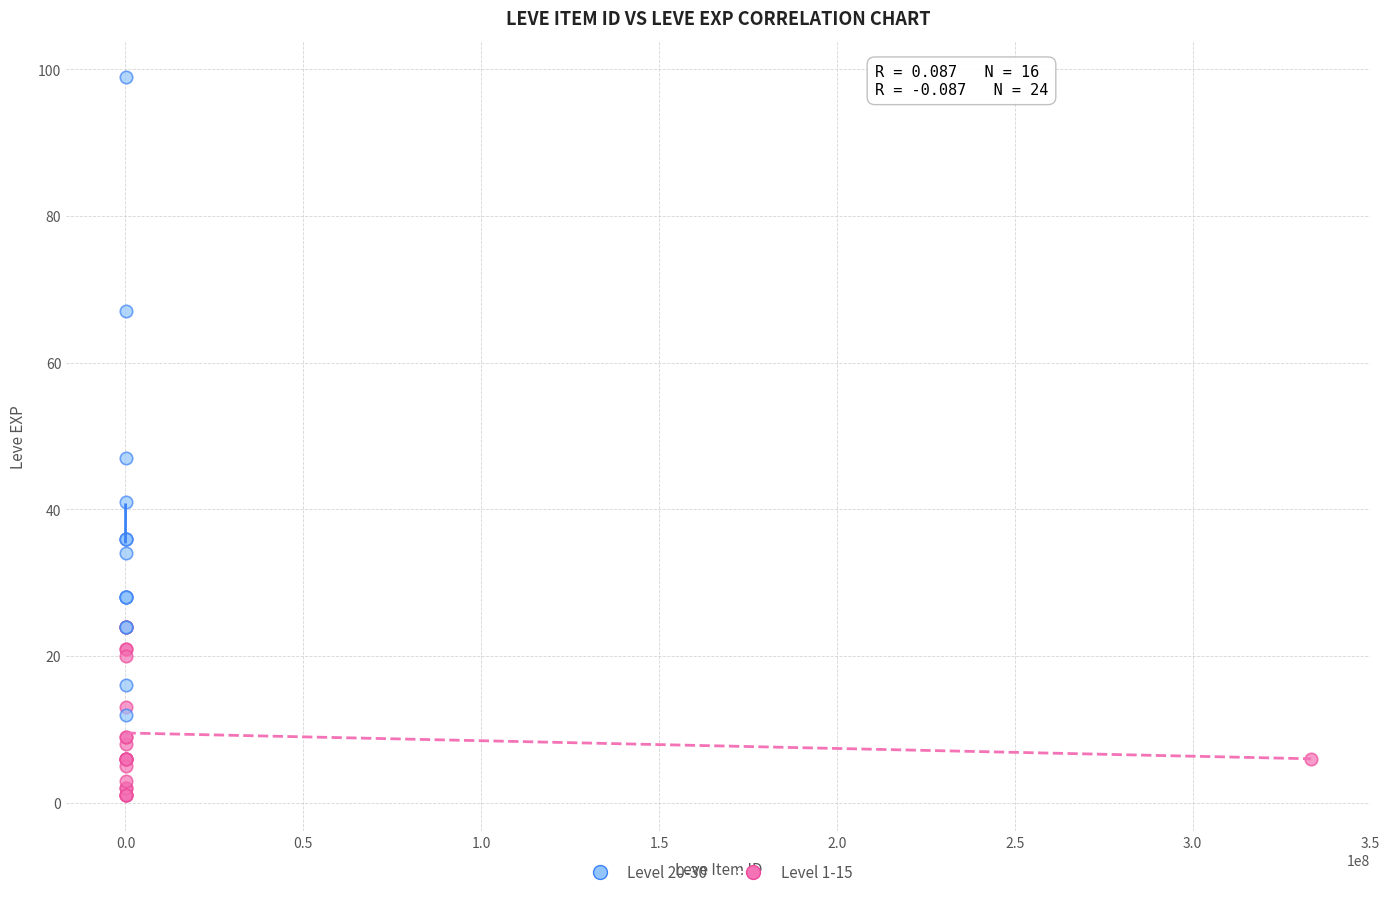

Which series contains the lowest Y value?

Level 1-15